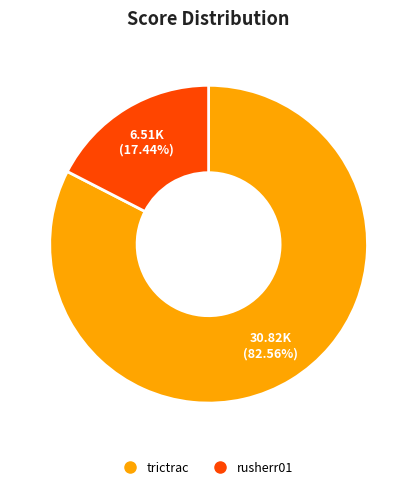

Is there any slice that represents more than half of the pie?

Yes